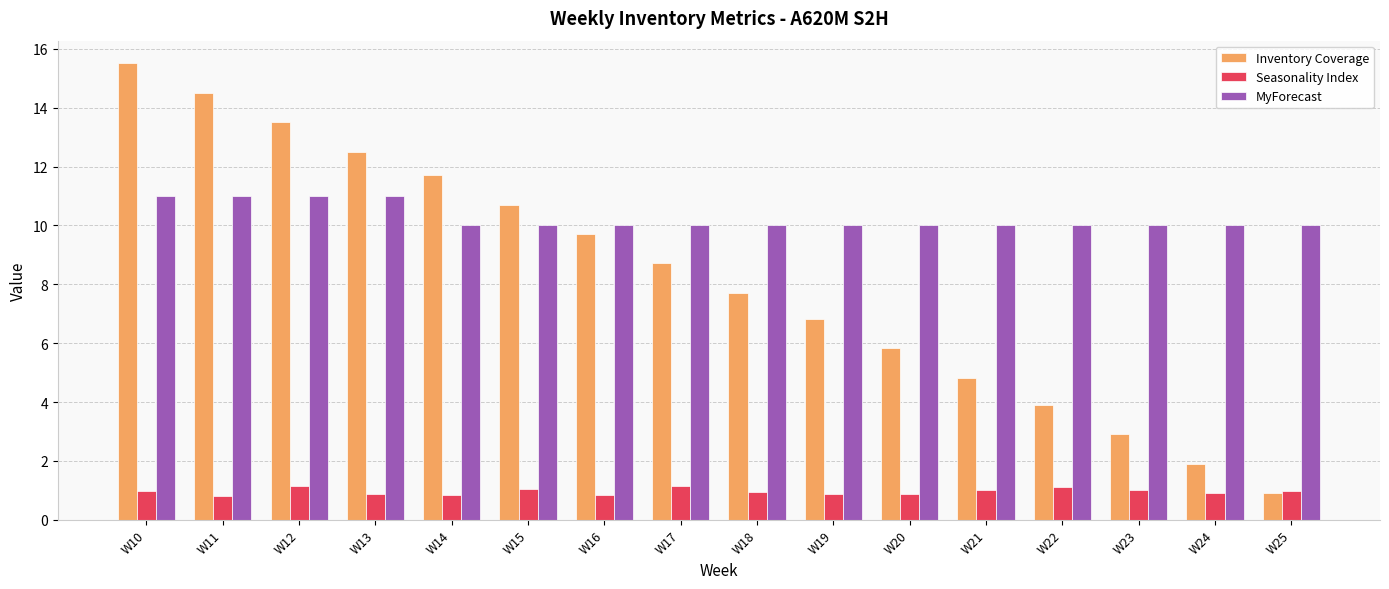

Count the number of data series in this chart.

3